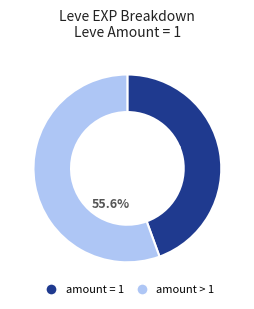

Is there a majority slice in this chart?

Yes